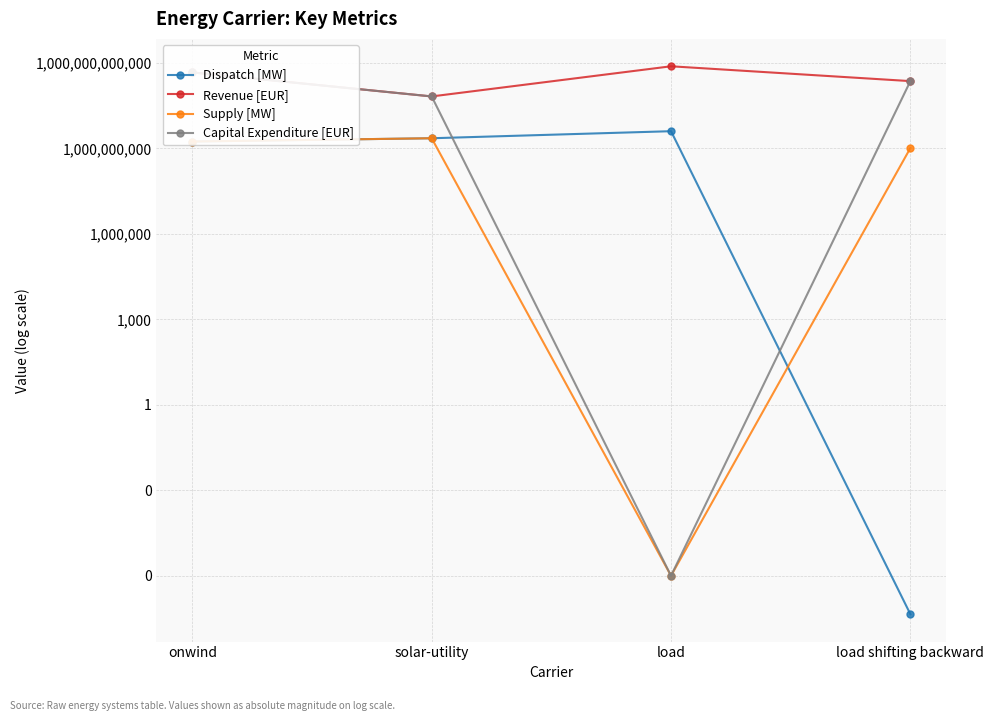

The value of Revenue [EUR] at onwind is 235377424500.6. True or false?

False